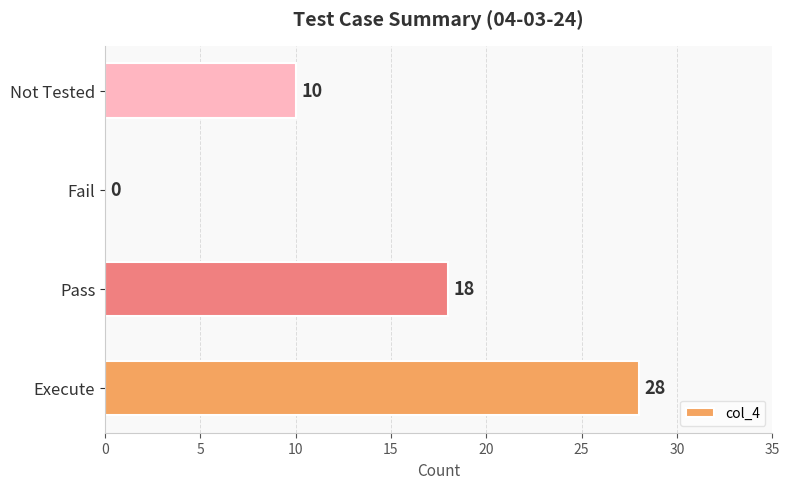

How many categories are shown in the chart?

4